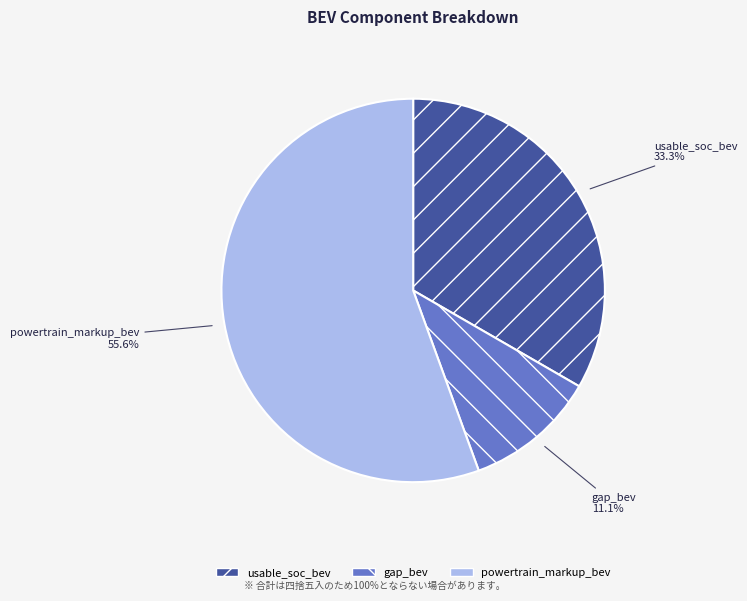

To the nearest percent, what is the difference between the largest and smallest slice percentages?

44%